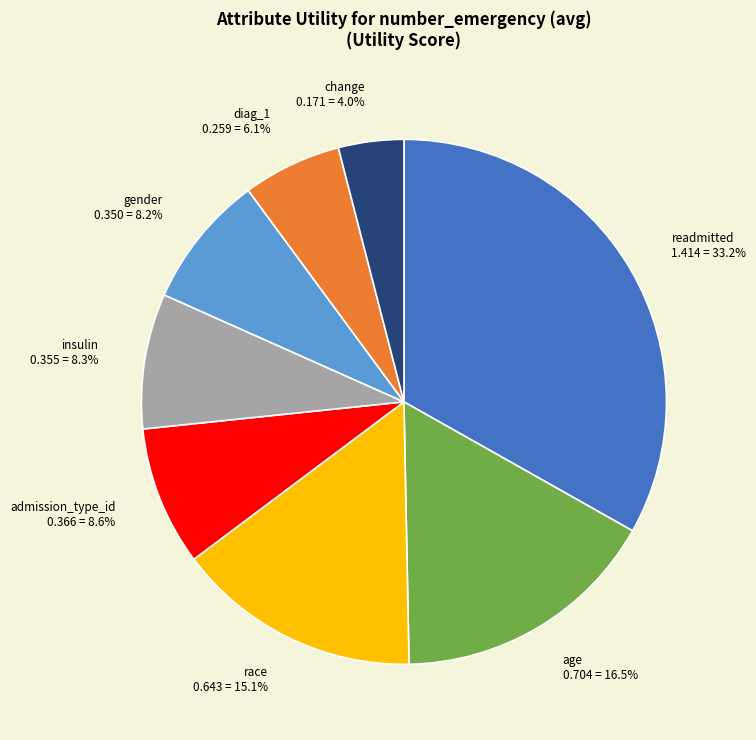

Is it true that readmitted is 33% of the pie?

True